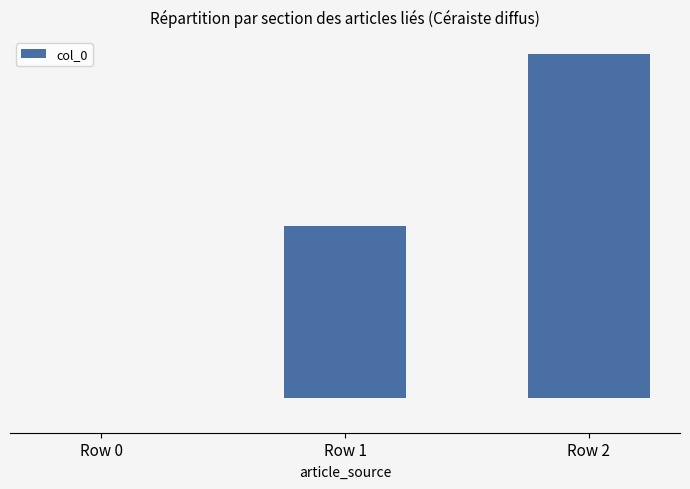

What is the sum of the values at Row 1 and Row 2?

3